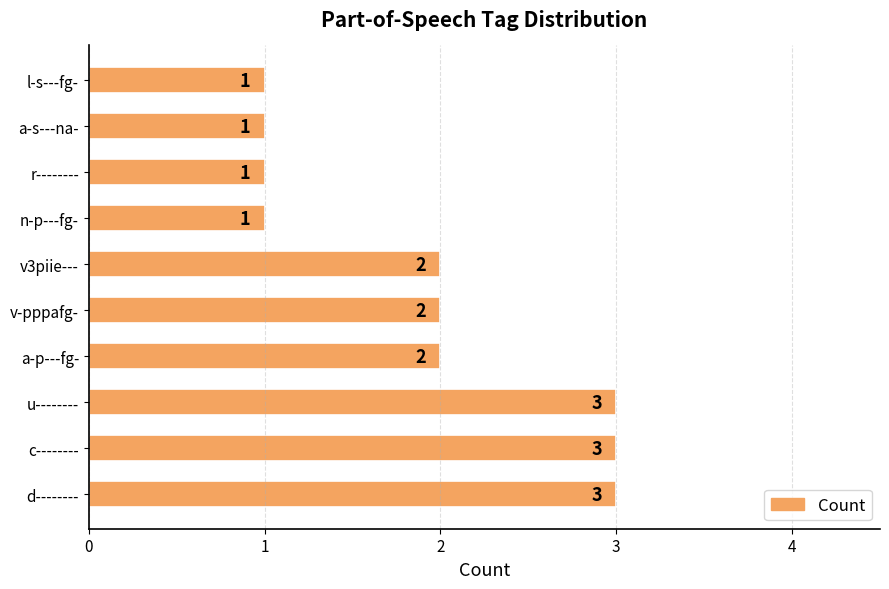

What is the greatest value displayed?

3